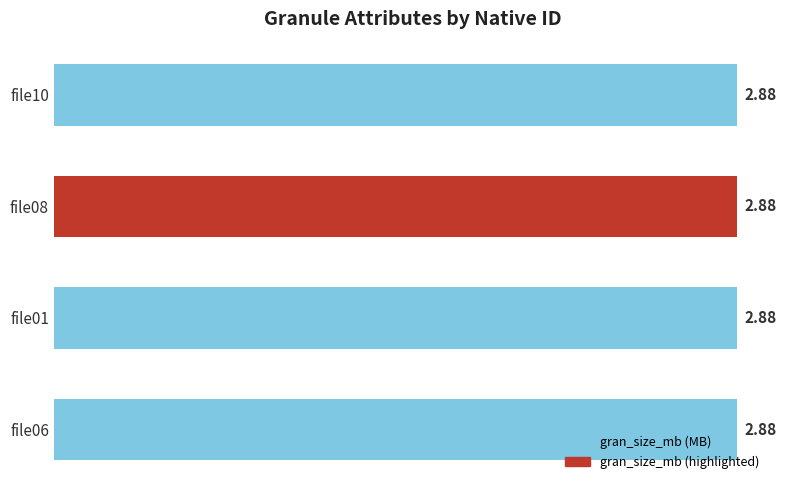

Which label corresponds to the smallest value in the chart?

BOREAS_AVHRRL4B.file06_11Apr1994